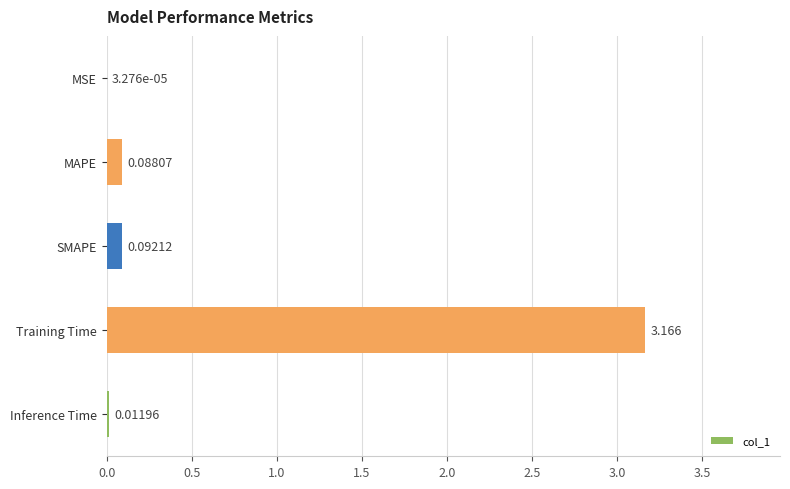

Which category has the highest value across all series?

Training Time